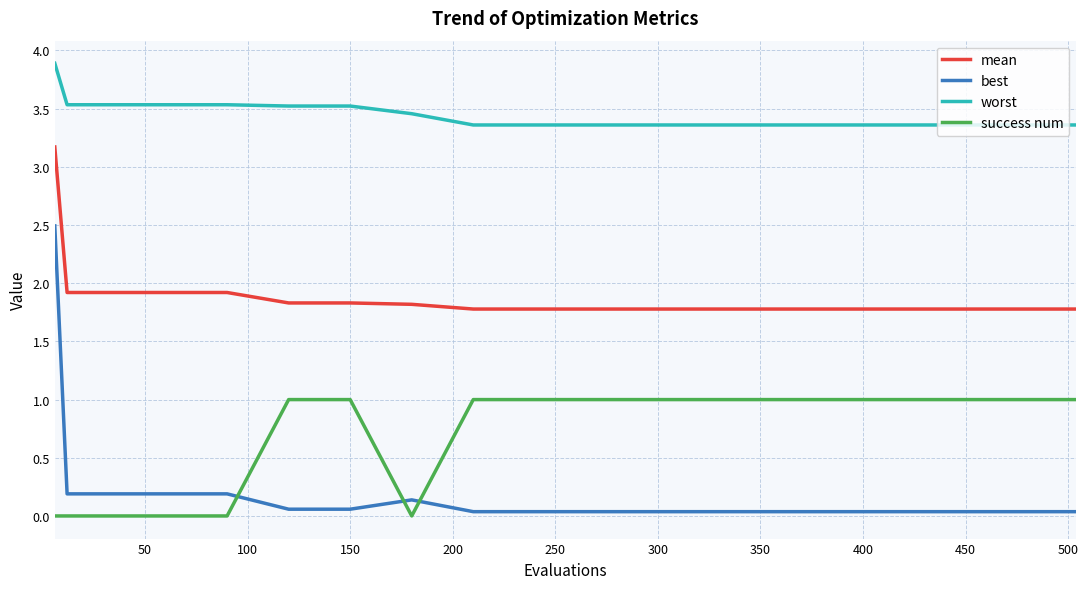

Rank the series by their maximum value, from lowest to highest.

success num, best, mean, worst